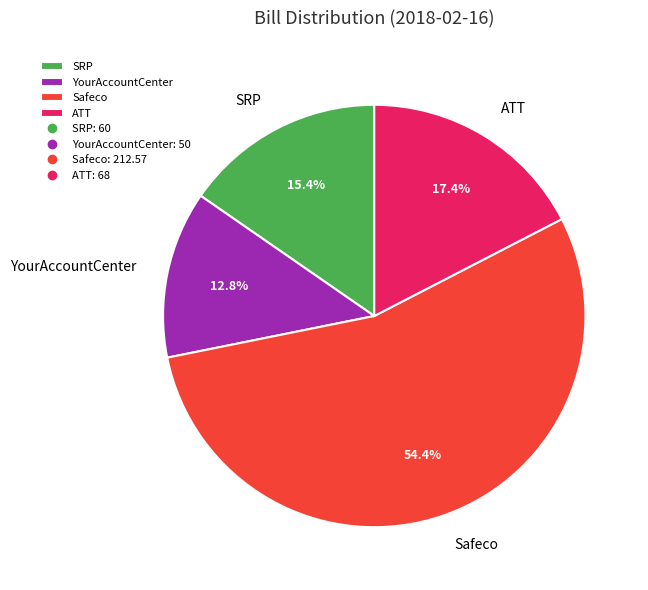

Is the sum of YourAccountCenter and ATT greater than half?

No